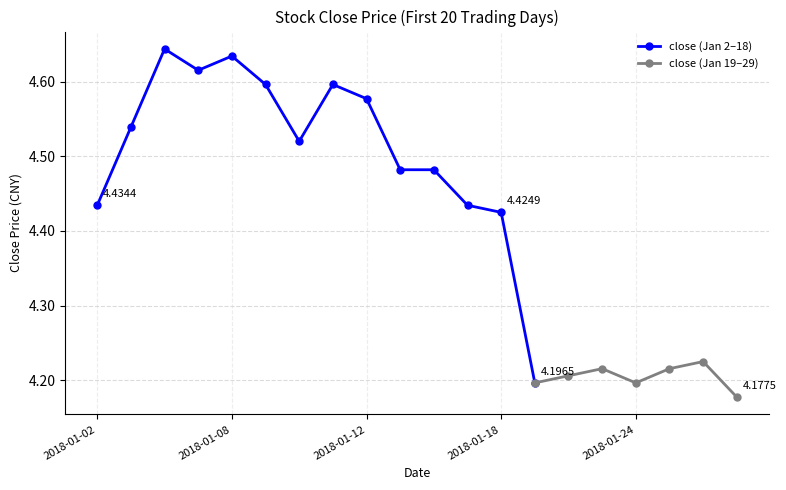

What is the sum of all values?

88.4